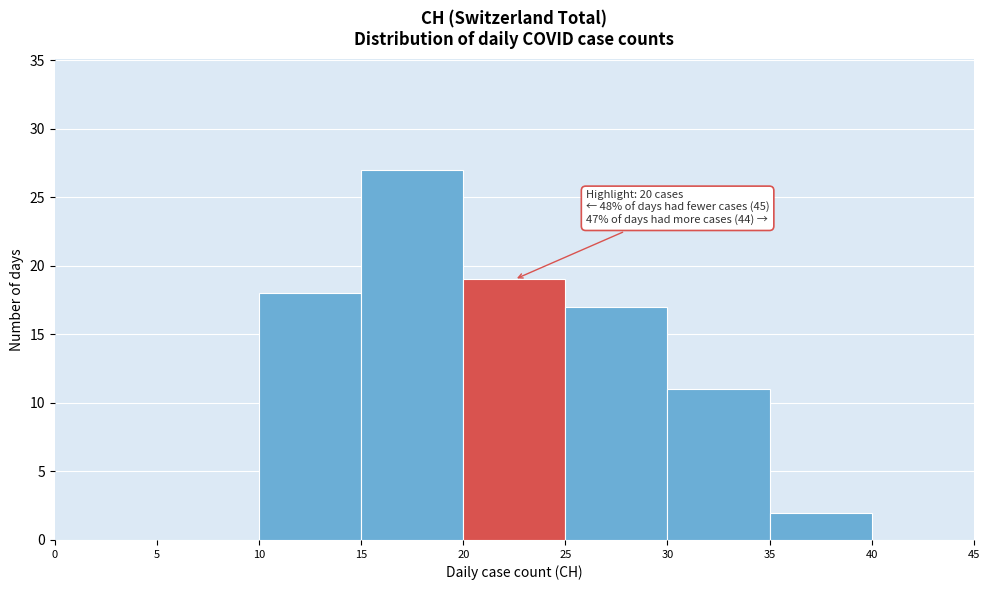

Over which range of the x-axis is the bar tallest?

15 to 20